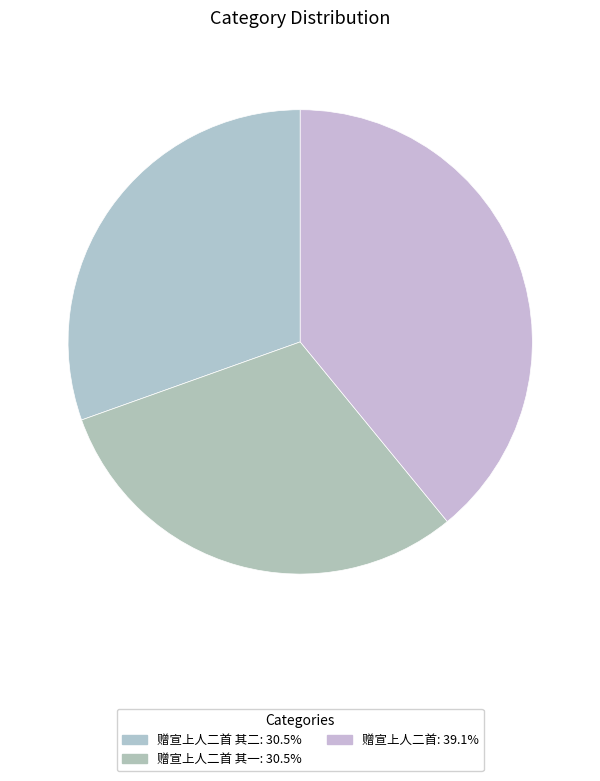

How many segments does this pie chart have?

3